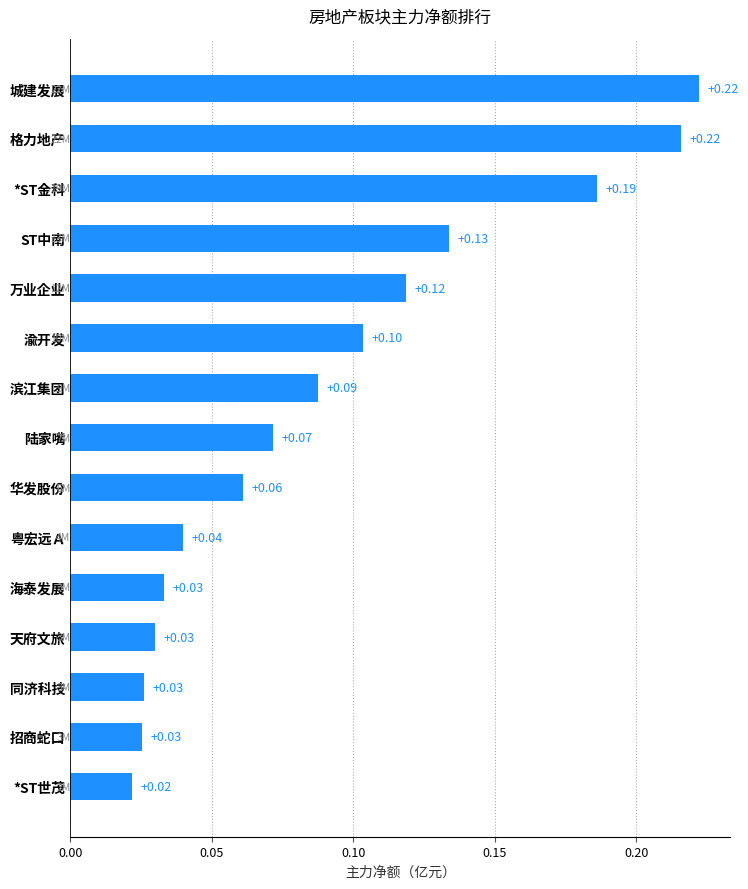

What is the label of the 12th bar from the top?

天府文旅